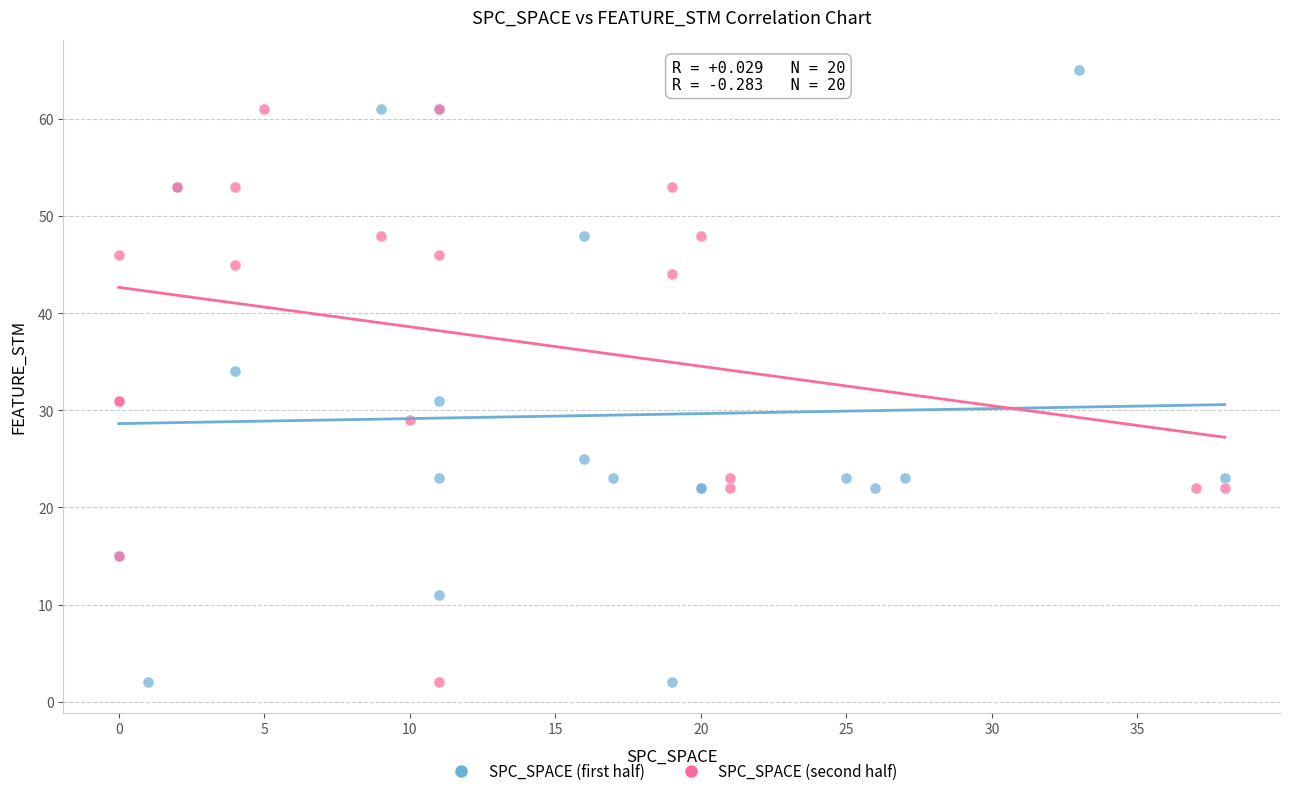

Which series has the largest Y range (max minus min)?

SPC_SPACE (first half)